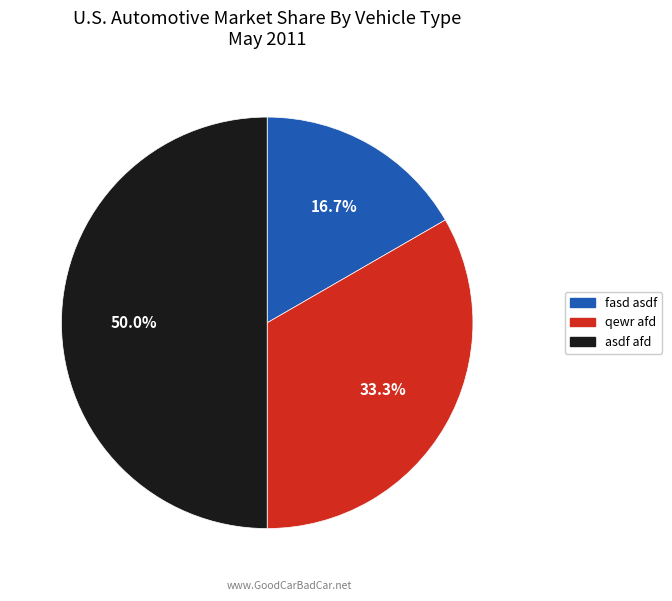

Which slice is the smallest?

fasd asdf